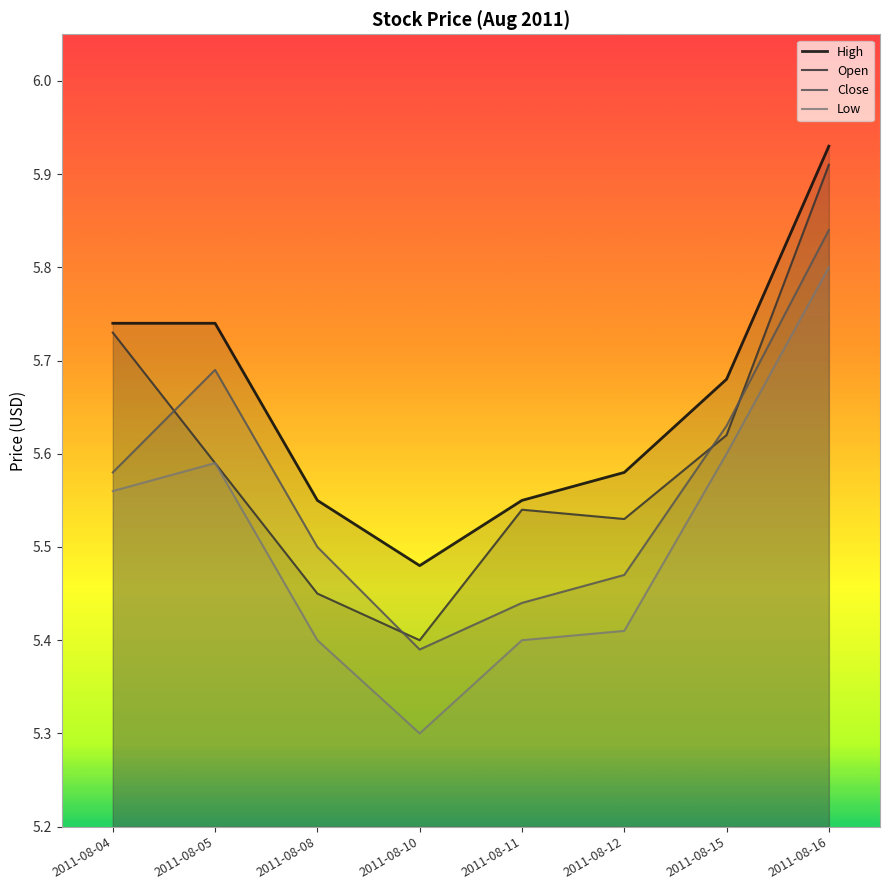

The value of Open at 2011-08-11 is 9.3. True or false?

False